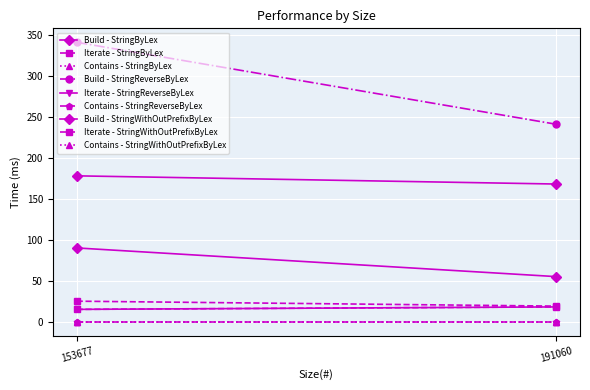

What is the maximum value for Iterate(ms)?

25